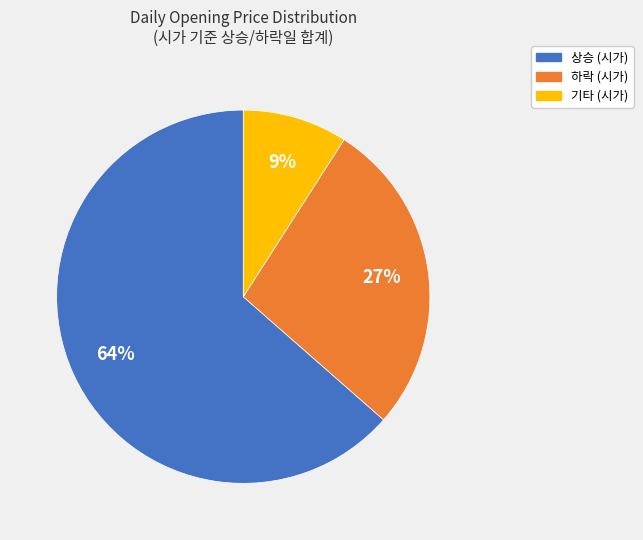

To the nearest percent, what is the average slice percentage?

33%